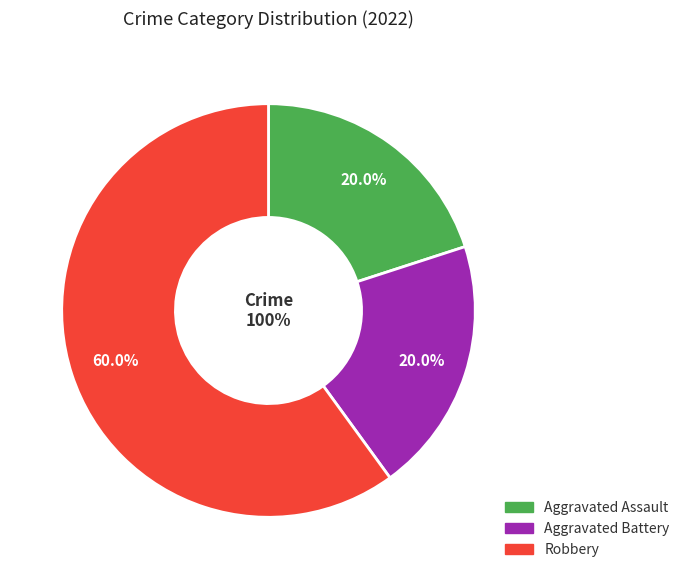

Which slice is the smallest?

Aggravated Assault